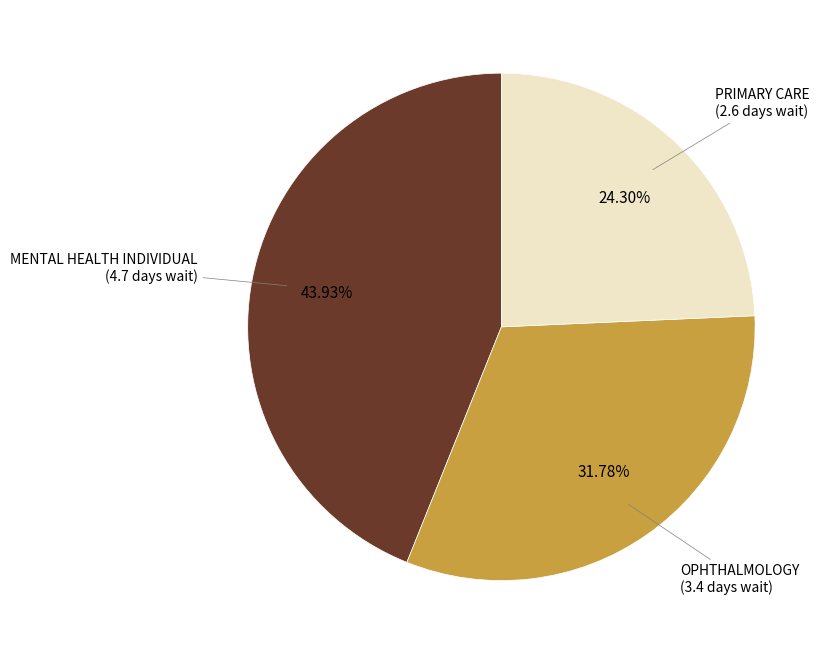

Does any single category account for the majority?

No